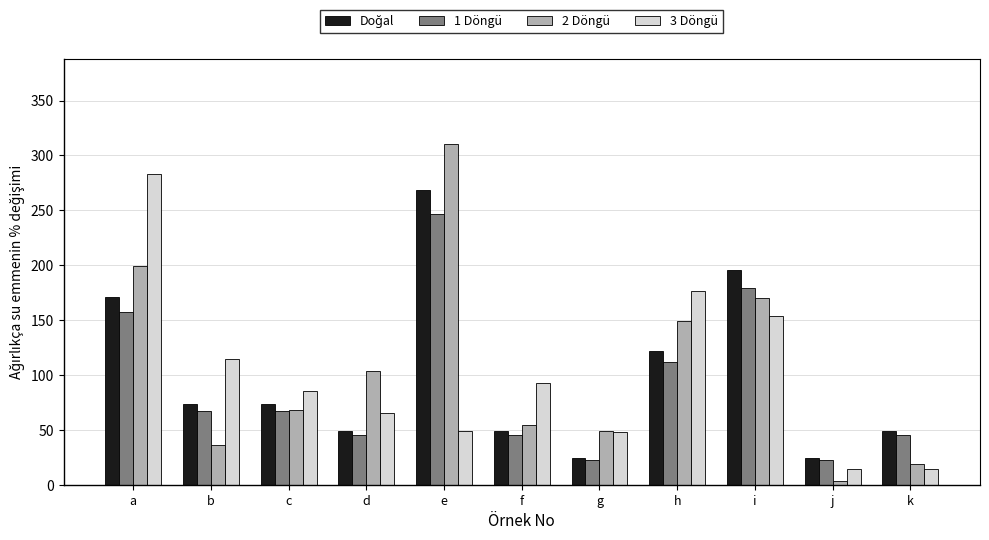

Which label corresponds to the smallest value in the chart?

j